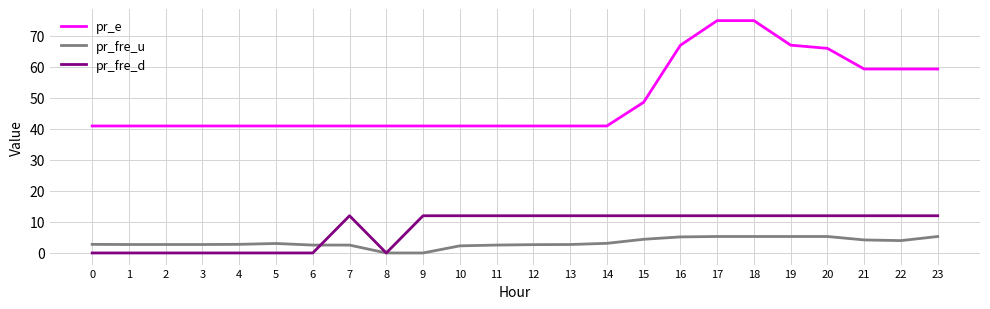

True or false: pr_e and pr_fre_d cross at least once.

False